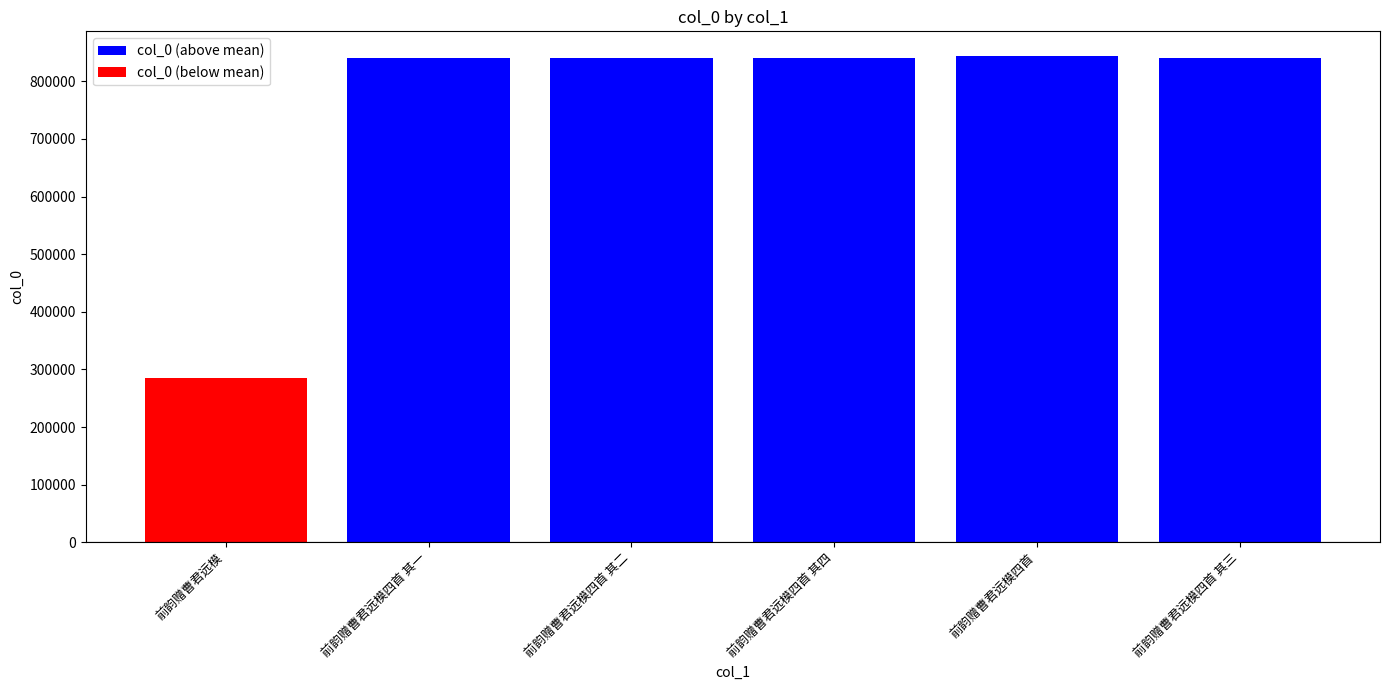

True or false: the data shows 1448321 at 前韵赠曹君远模四首 其四.

False